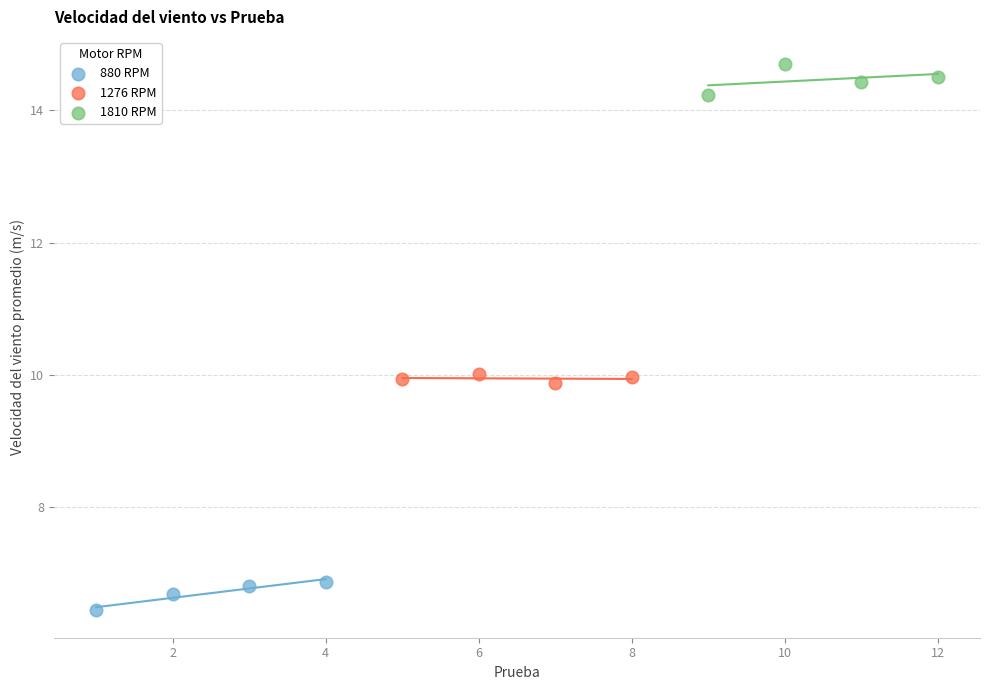

What are all the series names shown in the legend?

880 RPM, 1276 RPM, 1810 RPM